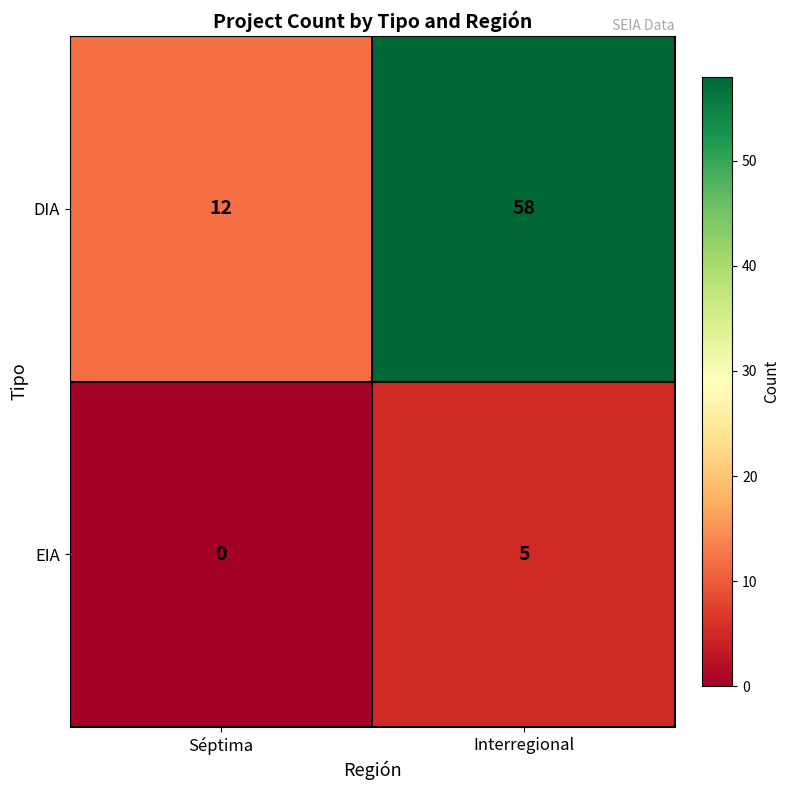

Which series changed the most between Séptima and Interregional?

DIA